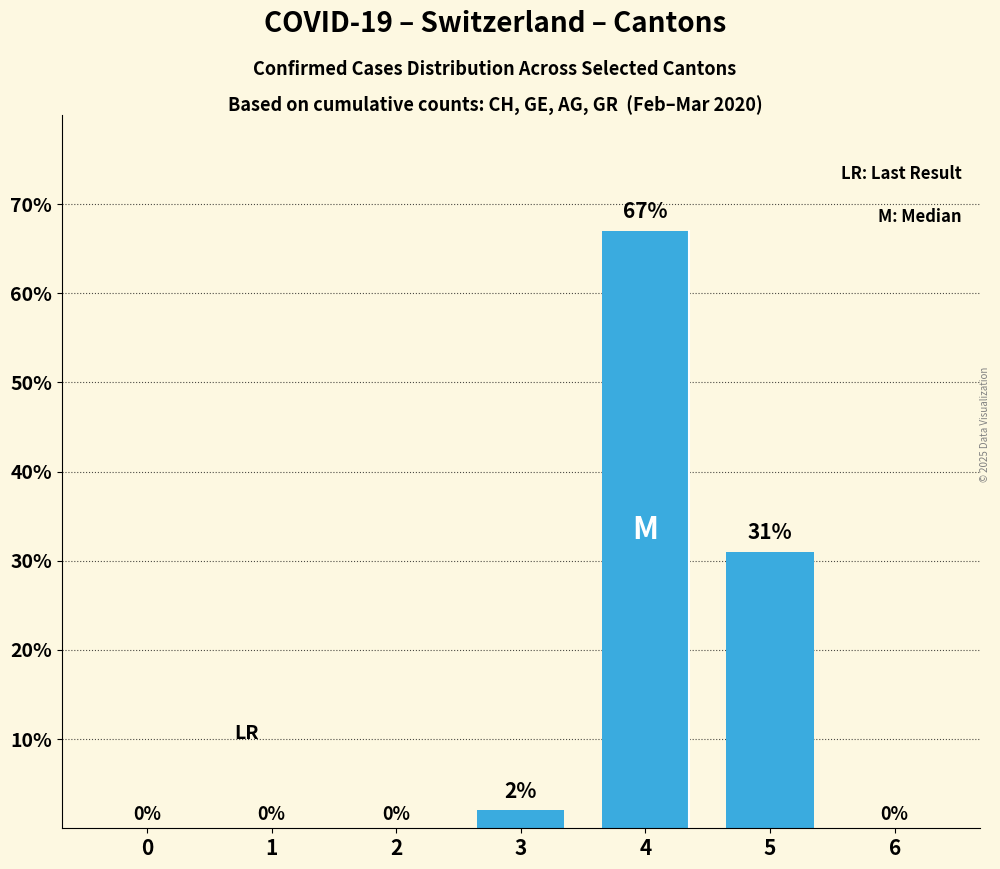

Are the bars horizontal?

No